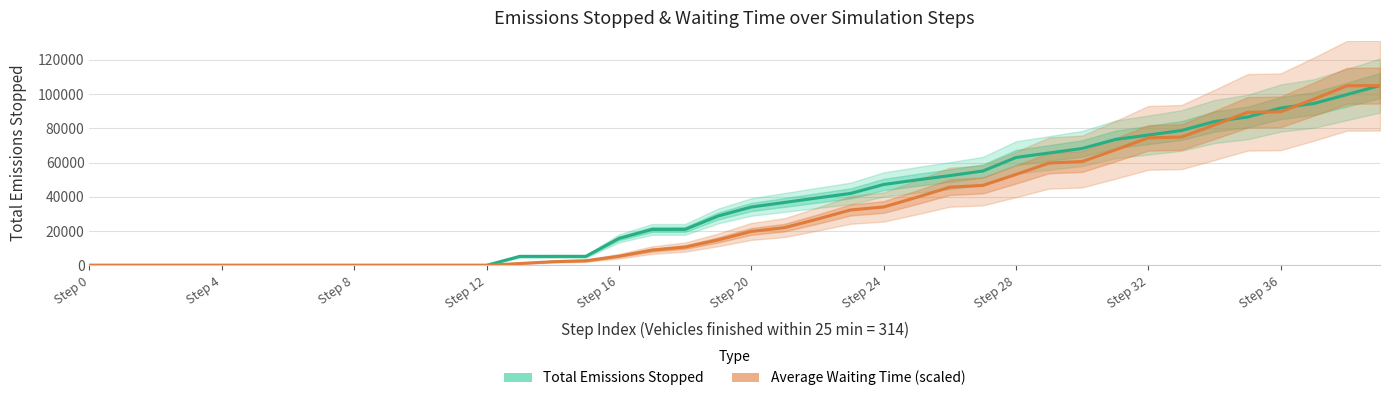

Which series has the largest range (max minus min)?

Total Emissions Stopped